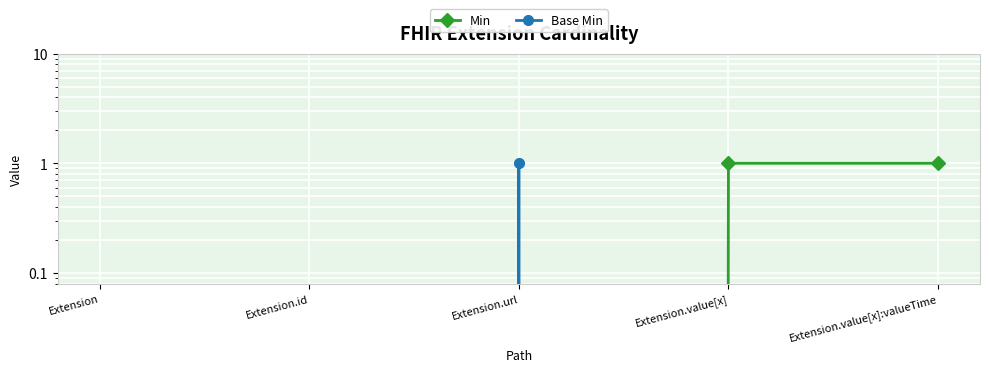

What position from the right is Extension.value[x]?

2